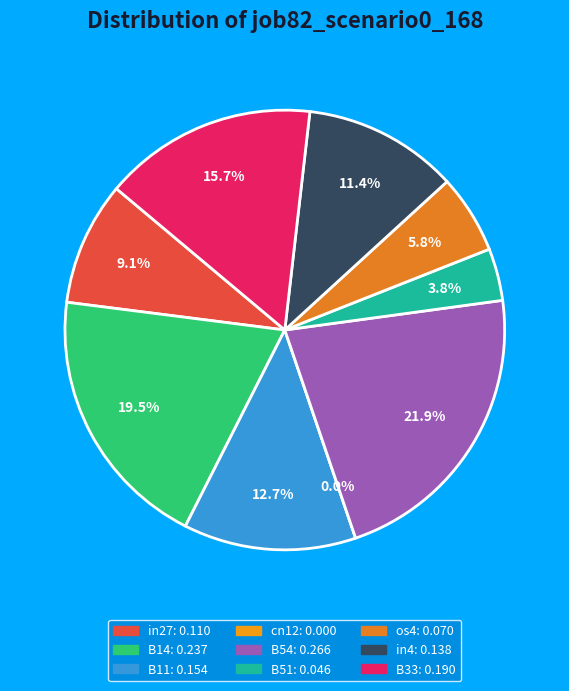

To the nearest percent, what is the average slice percentage?

11%